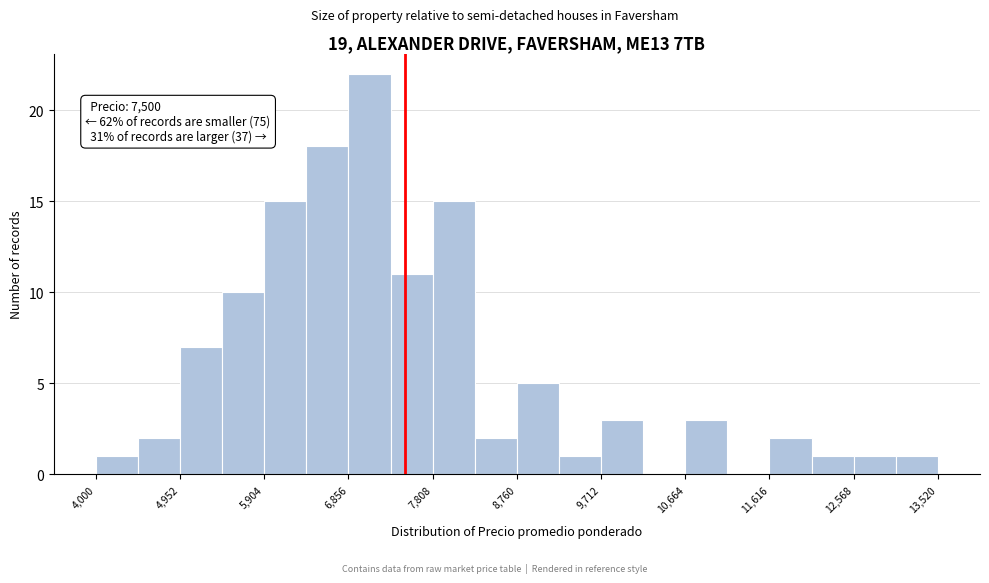

Which range on the x-axis has the tallest bar?

6900 to 7300